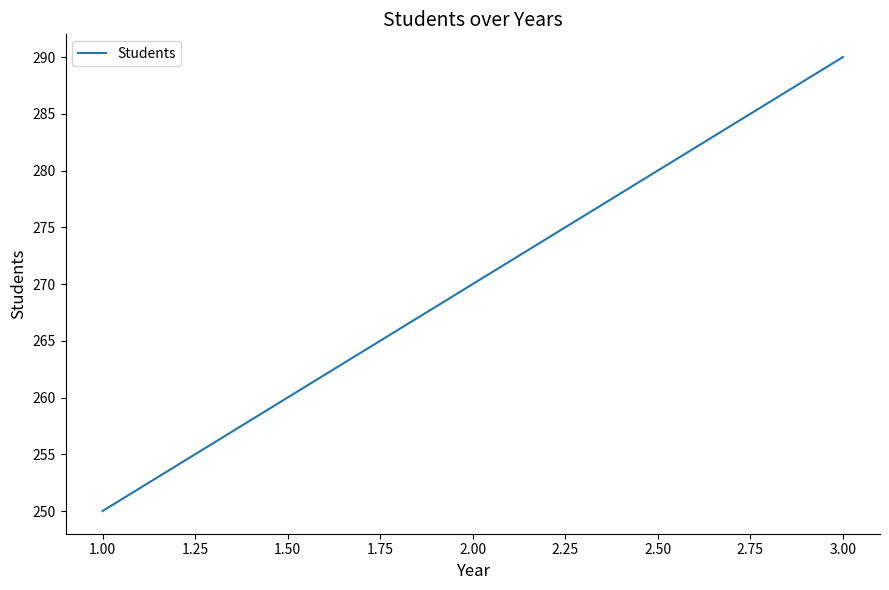

What is the average value?

270